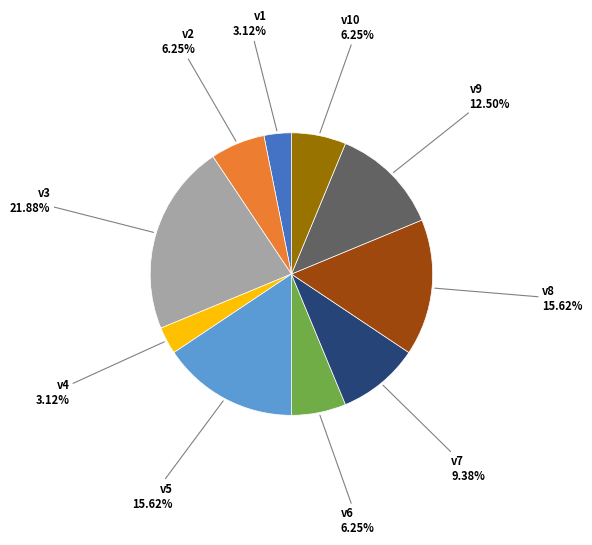

Which has a higher value, v5 or v6?

v5